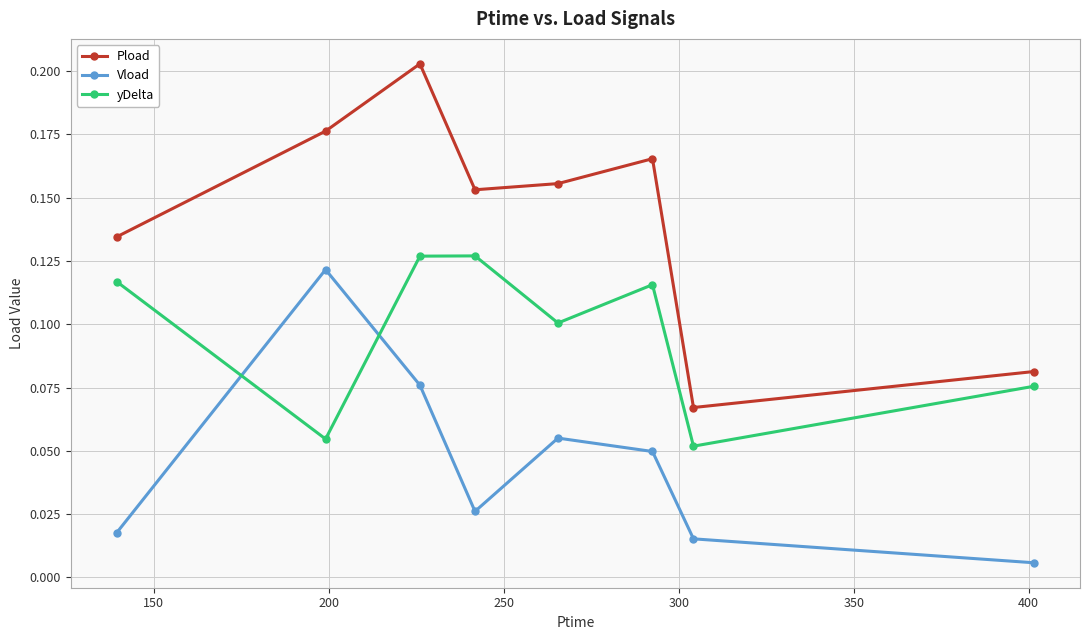

What is the sum of all yDelta values?

0.8